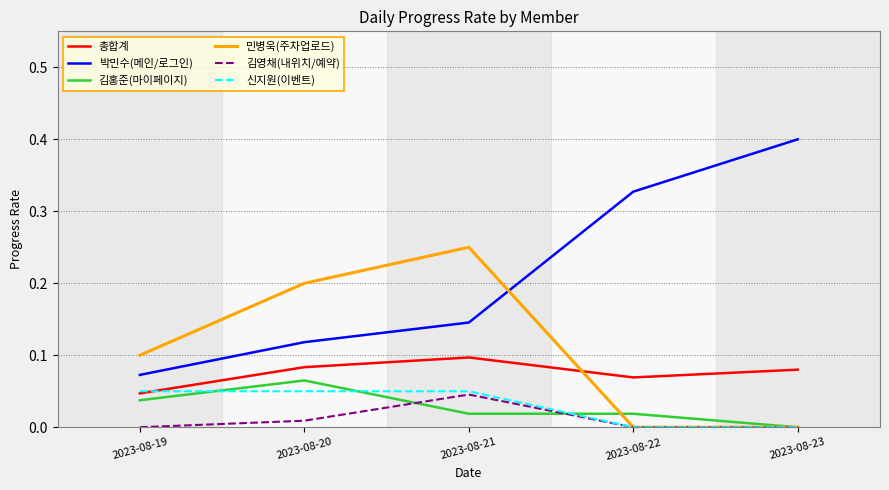

Which category has the lowest value in the 총합계 series?

2023-08-19